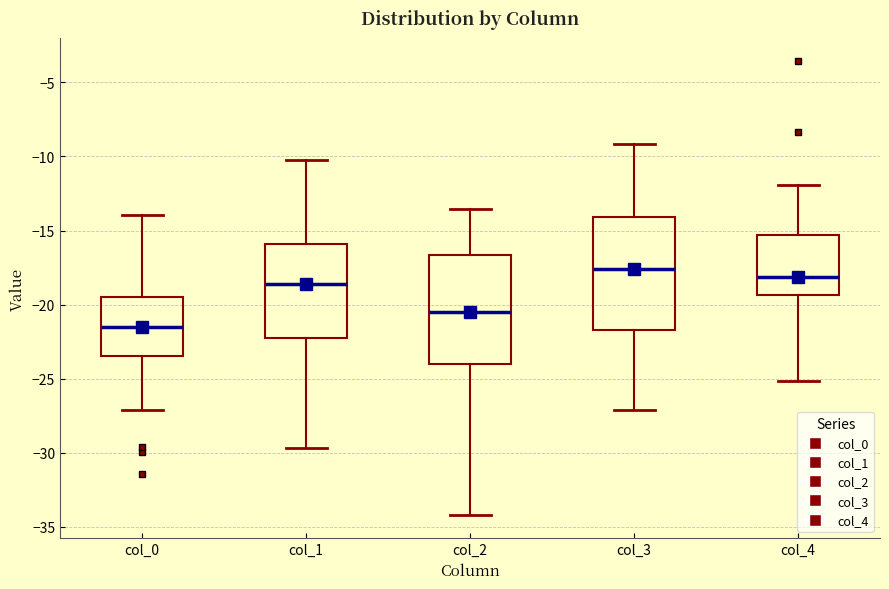

Reading left to right, transcribe this box plot: for each box, give where its median line is, the range the box spans, and where its two whiskers end, as read against the y-axis. The values are not printed on the chart, so give them approximately, as read against the axis.

col_0: median -21.5, box -23.5 to -19.5, whiskers -27.0 to -14.0
col_1: median -18.5, box -22.0 to -16.0, whiskers -29.5 to -10.0
col_2: median -20.5, box -24.0 to -16.5, whiskers -34.0 to -13.5
col_3: median -17.5, box -21.5 to -14.0, whiskers -27.0 to -9.0
col_4: median -18.0, box -19.5 to -15.5, whiskers -25.0 to -12.0